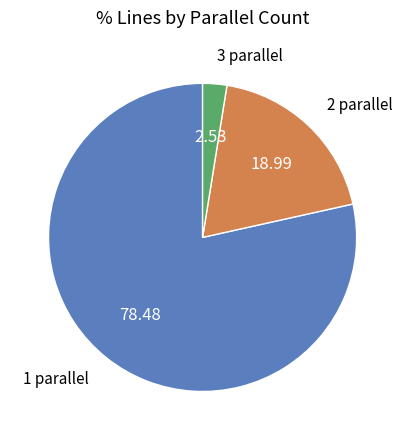

Is there a majority slice in this chart?

Yes